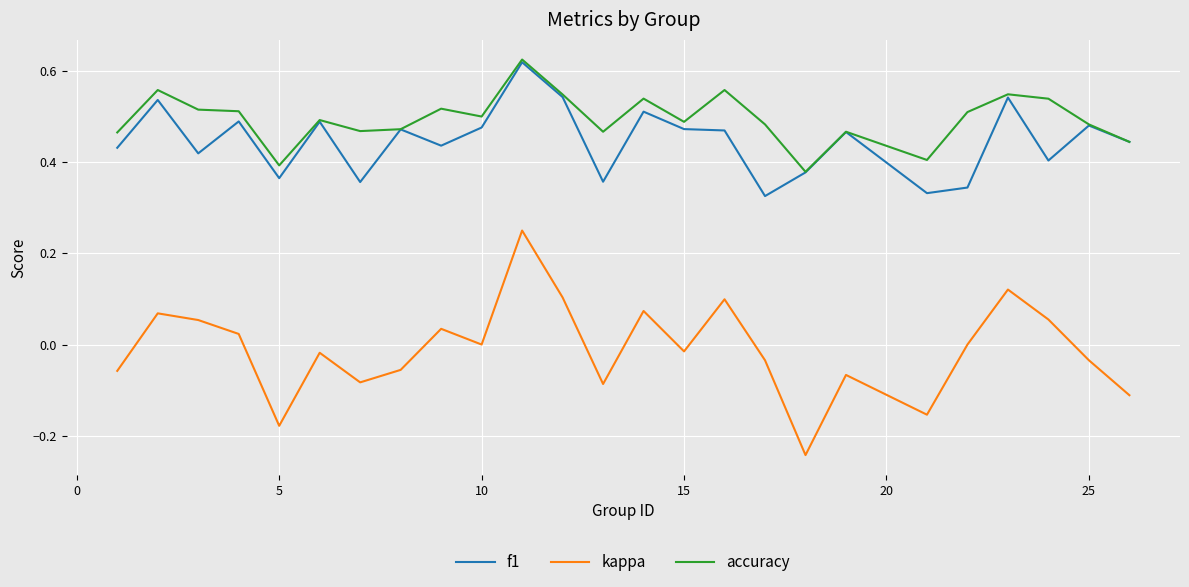

True or false: accuracy and kappa intersect in this chart.

False